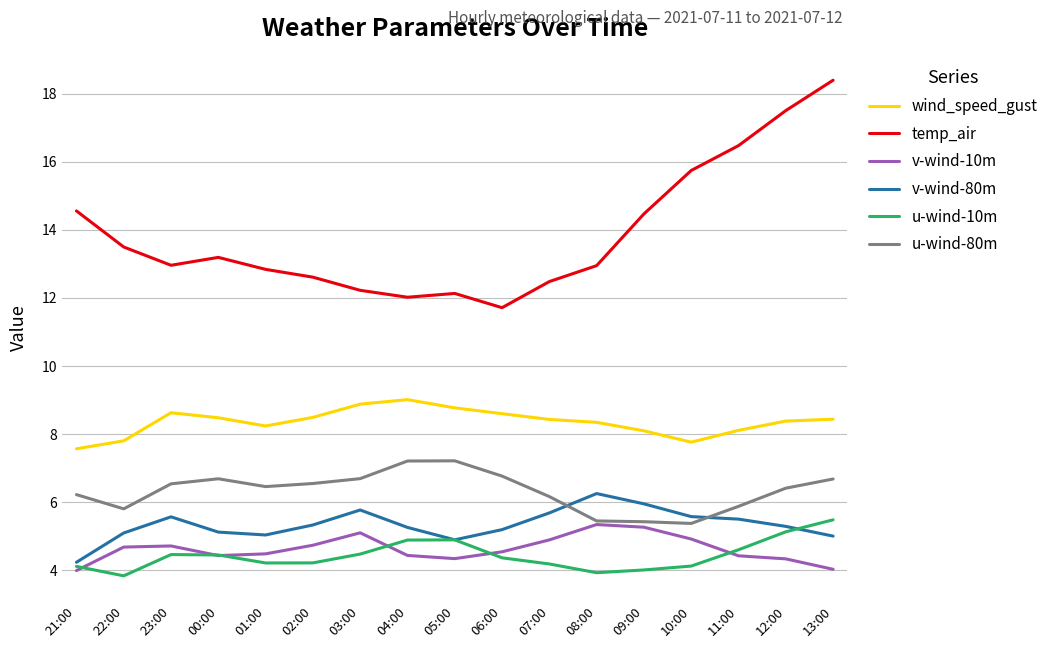

What is the highest value of the v-wind-80m series?

6.3